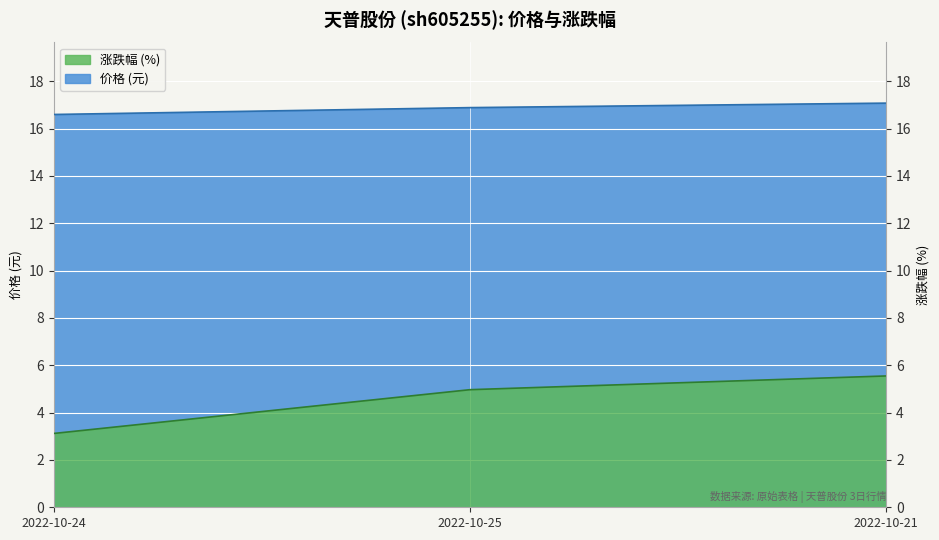

What is the difference between the highest and lowest values at 2022-10-21?

11.5